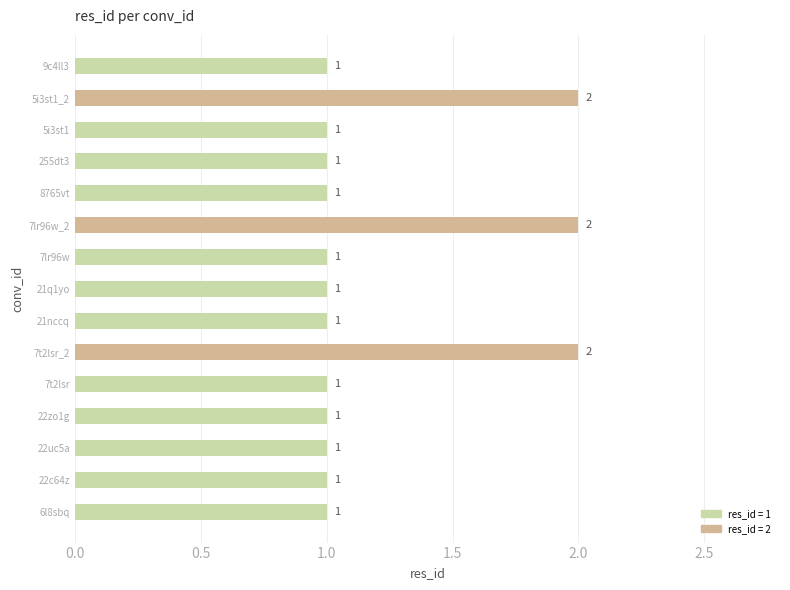

Between 7lr96w and 7t2lsr_2, which is larger?

7t2lsr_2